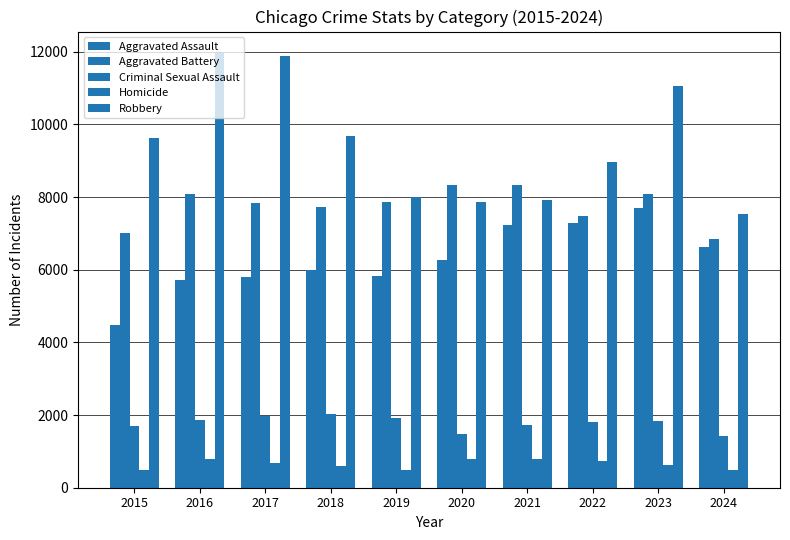

Does the chart contain stacked bars?

No